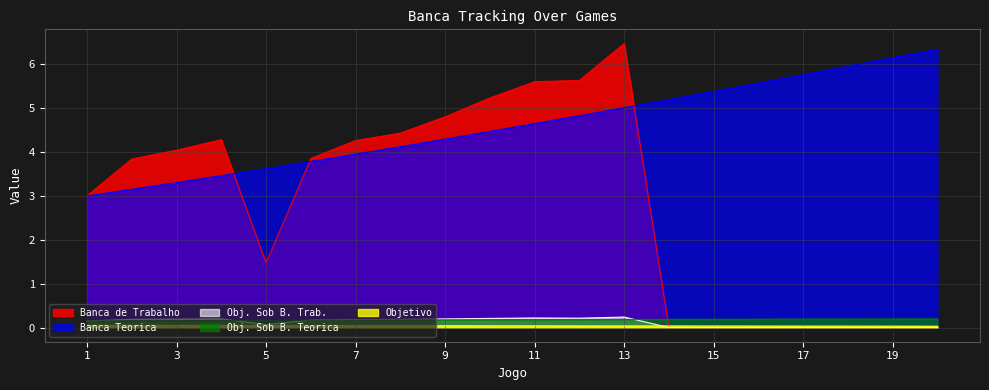

Between which two adjacent categories do Banca de Trabalho and Obj. Sob B. Teorica first intersect?

13 and 14